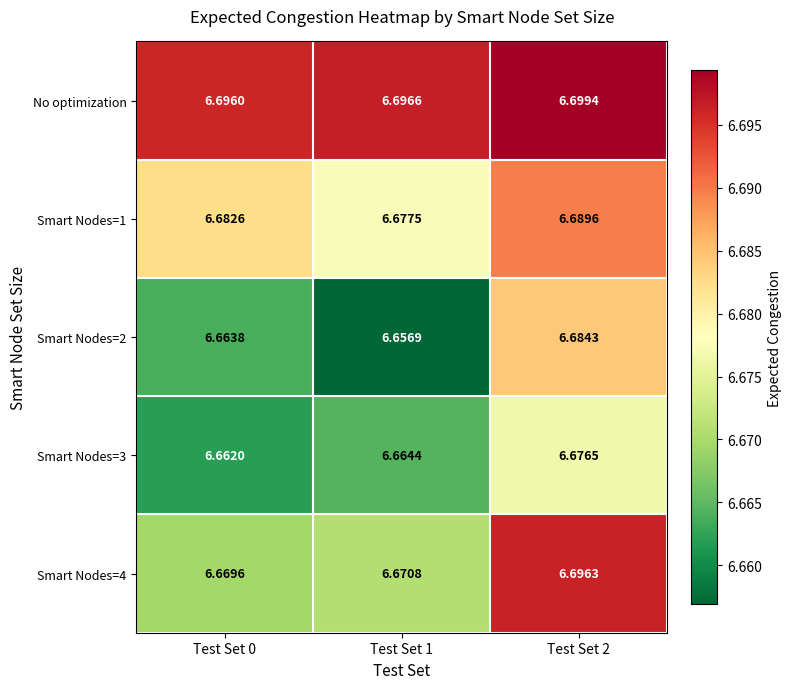

Is the value of Smart Nodes=1 at Test Set 1 greater than the value of Smart Nodes=4 at Test Set 0?

Yes